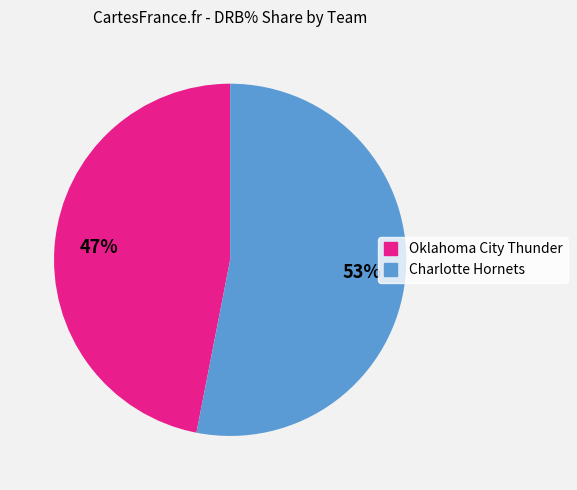

Rank the categories by value from lowest to highest.

Oklahoma City Thunder, Charlotte Hornets